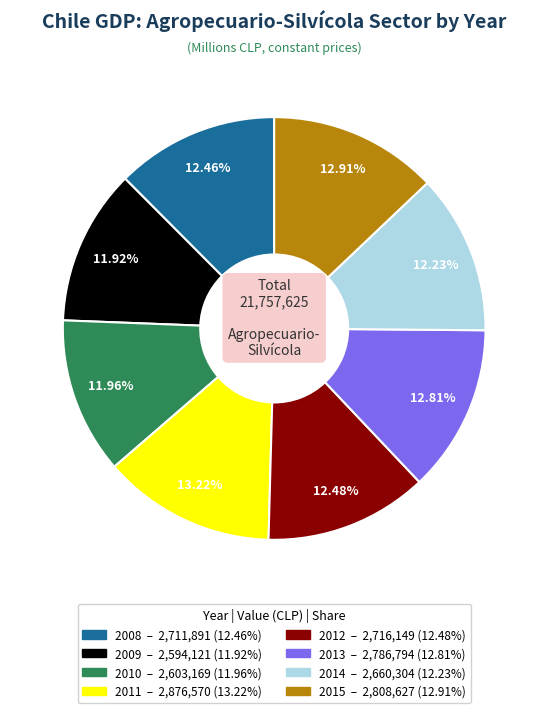

What percentage is the 2013 slice, to the nearest percent?

13%